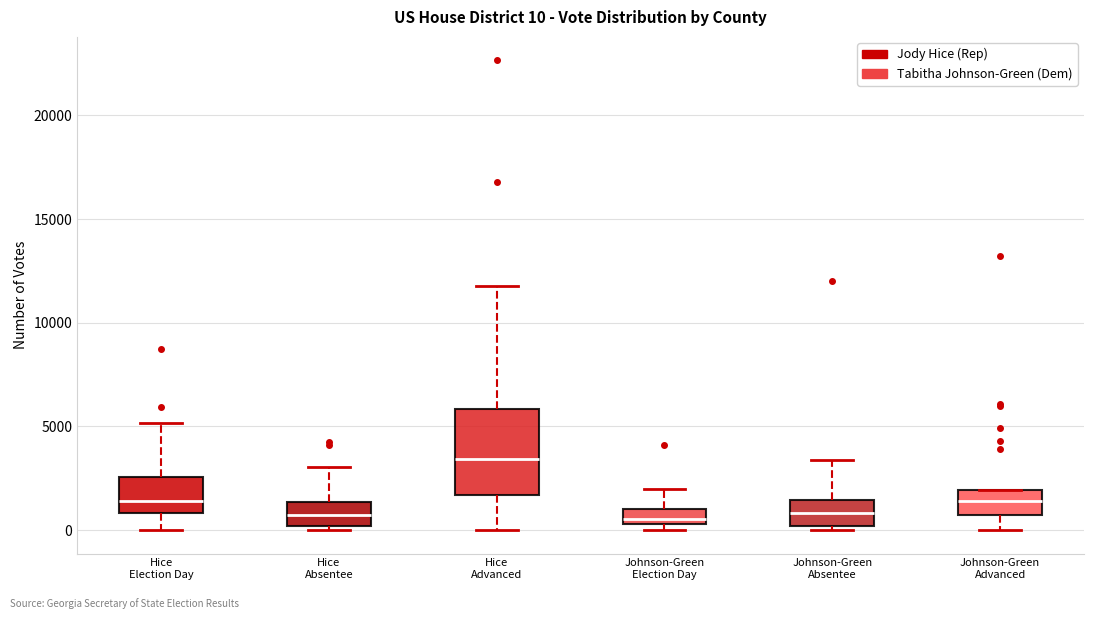

Comparing the boxes themselves (not the whiskers), which one is the tallest?

Hice Advanced